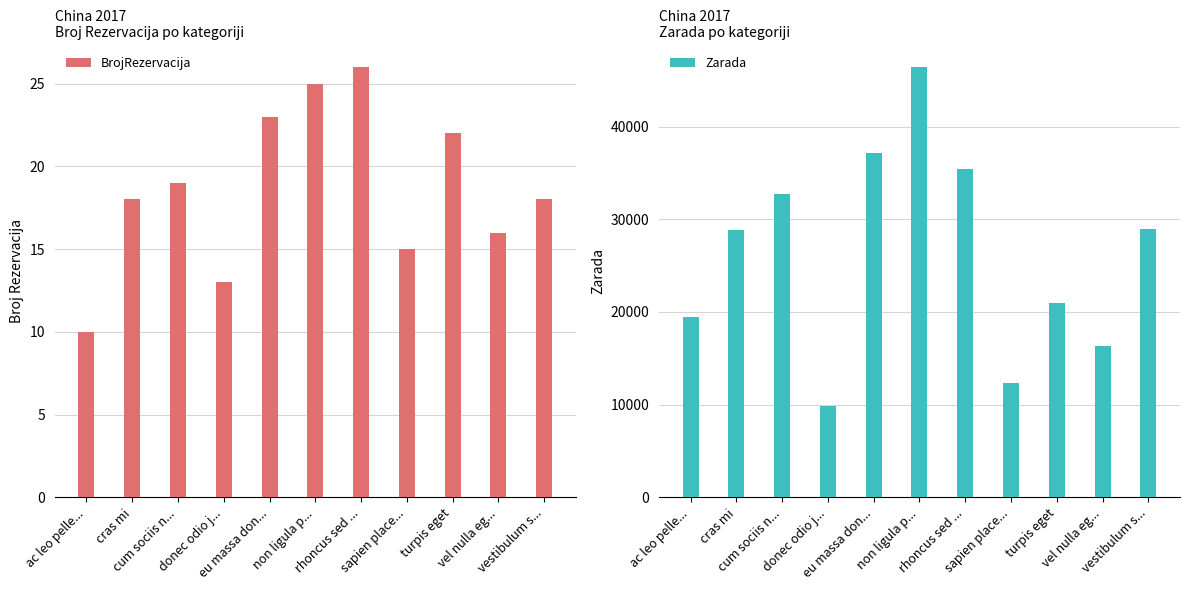

Which has a higher value, vestibulum s... or cras mi?

vestibulum s...